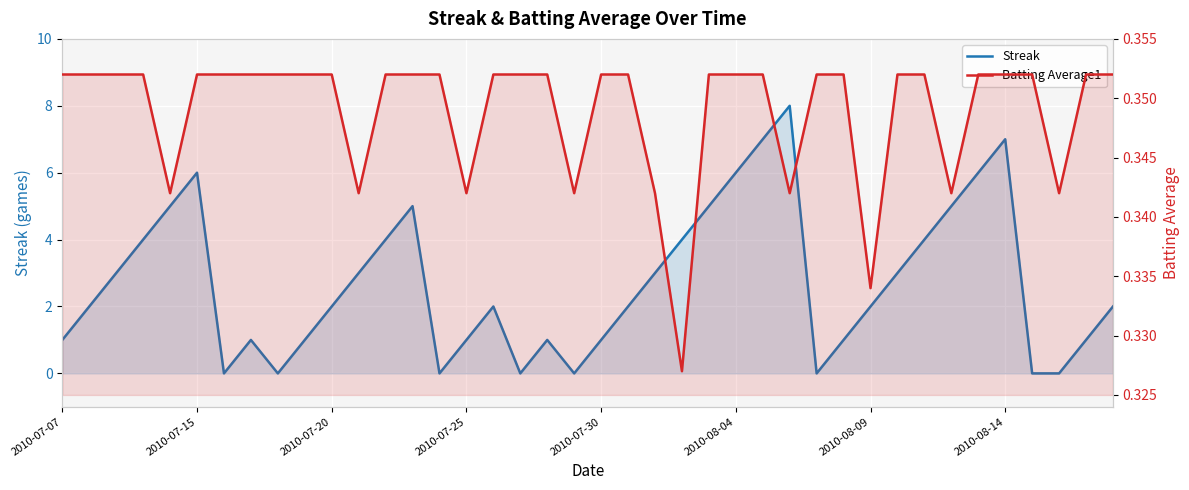

Rank the series by their average value, from lowest to highest.

Batting Average1, Streak